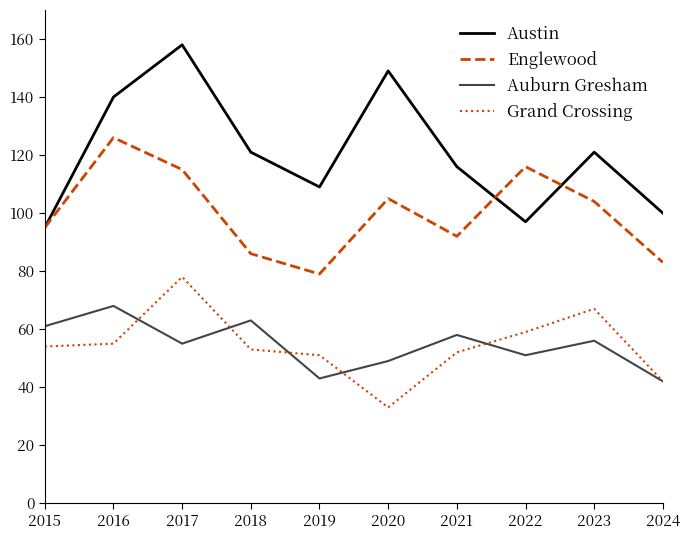

The value of Auburn Gresham at 2019 is 43. True or false?

True